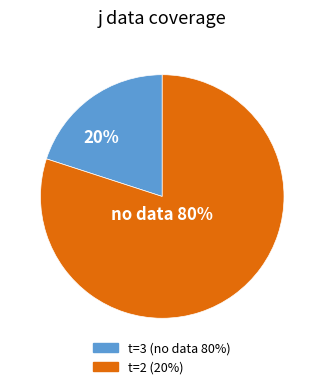

To the nearest percent, what is the average slice percentage?

50%